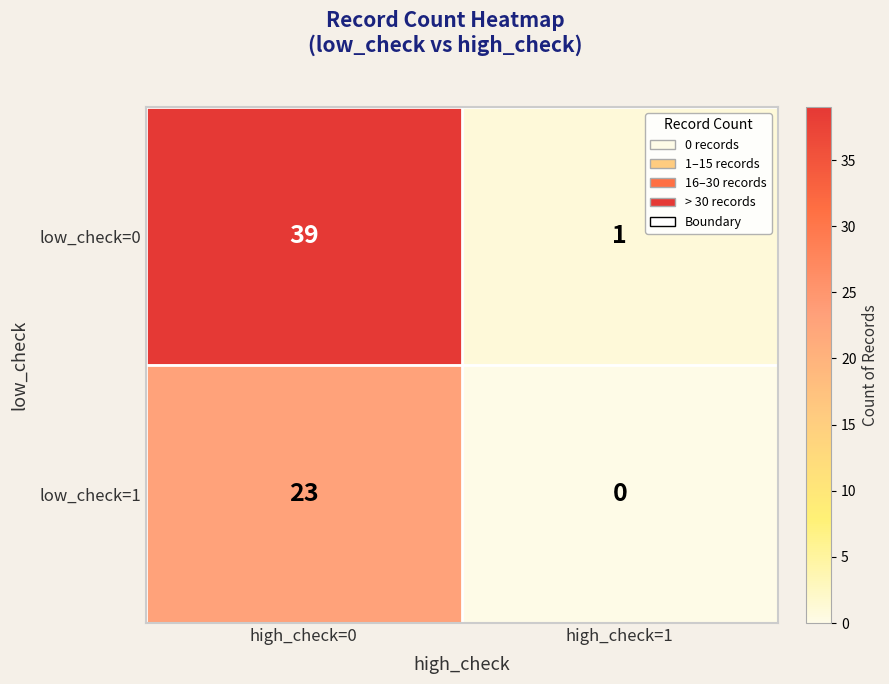

Reading left to right, list all the values displayed in this chart.

low_check=0: high_check=0=39	high_check=1=1
low_check=1: high_check=0=23	high_check=1=0